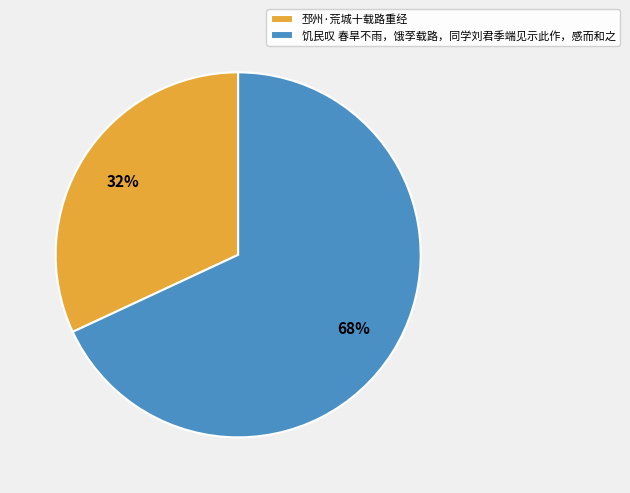

Combined, do 邳州·荒城十载路重经 and 饥民叹 春旱不雨，饿莩载路，同学刘君季端见示此作，感而和之 account for over 50%?

Yes